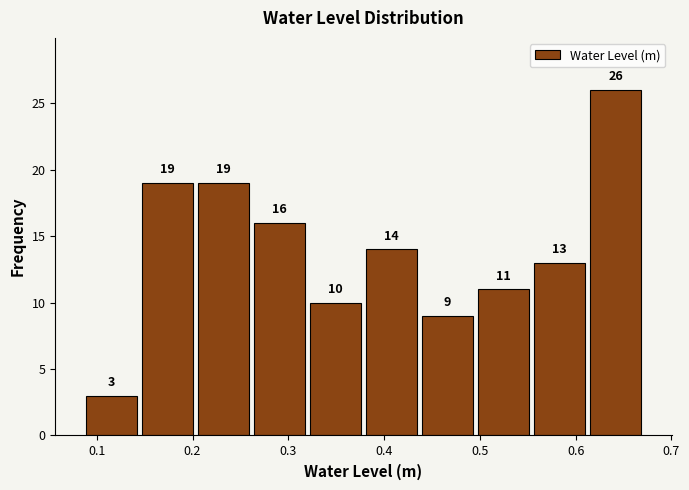

Reading left to right, list every bar in this chart as the range it spans on the x-axis followed by its height. The bar edges are not printed on the chart, so give them approximately, as read against the axis.

0.09 to 0.14: 3
0.14 to 0.20: 19
0.20 to 0.26: 19
0.26 to 0.32: 16
0.32 to 0.38: 10
0.38 to 0.44: 14
0.44 to 0.50: 9
0.50 to 0.55: 11
0.55 to 0.61: 13
0.61 to 0.67: 26